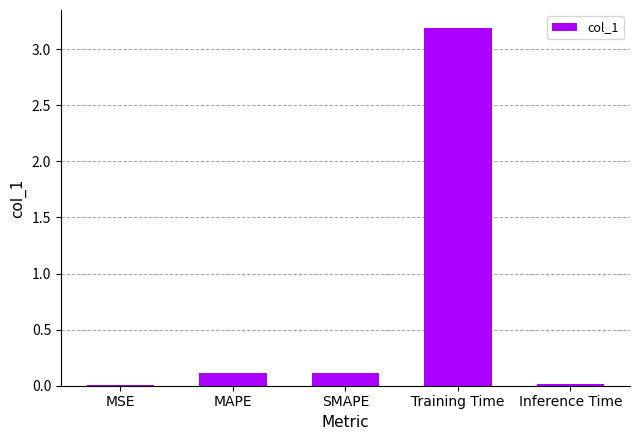

Read the value at Training Time.

3.2